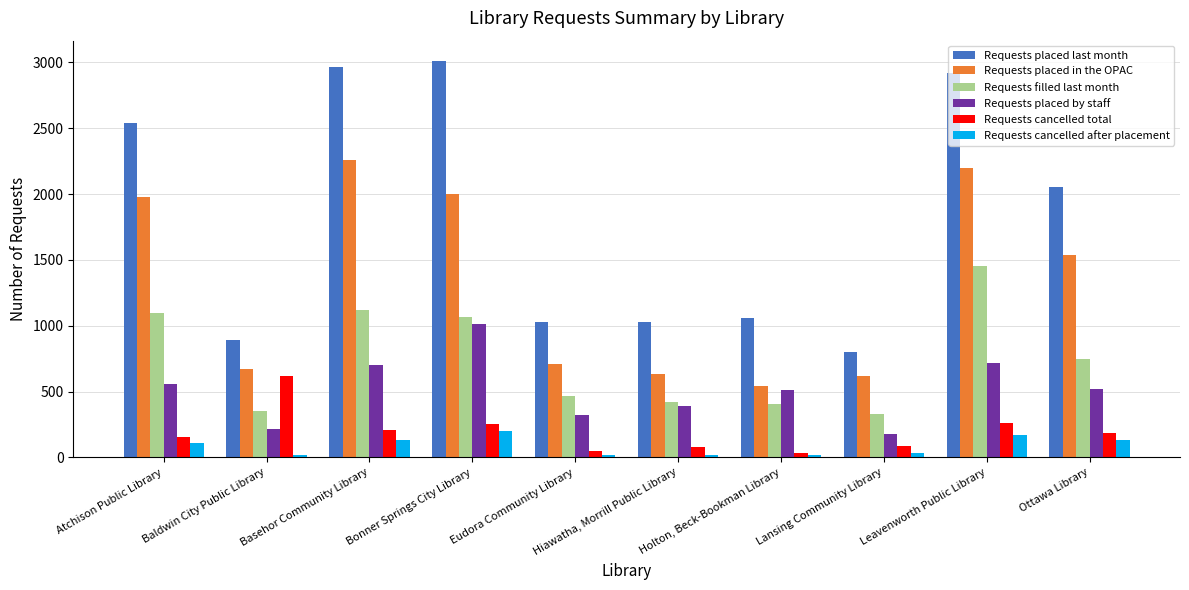

At how many categories does at least one series exceed 1910?

5